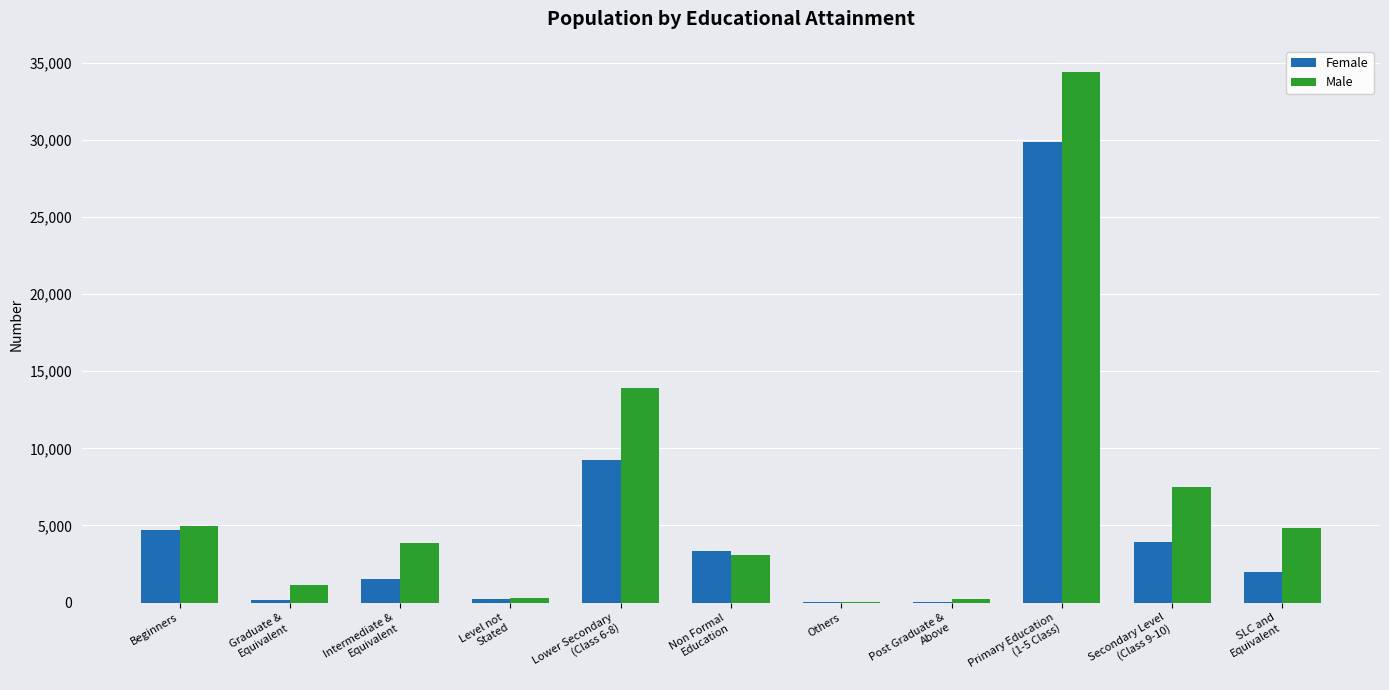

What is the highest value of the Female series?

29840